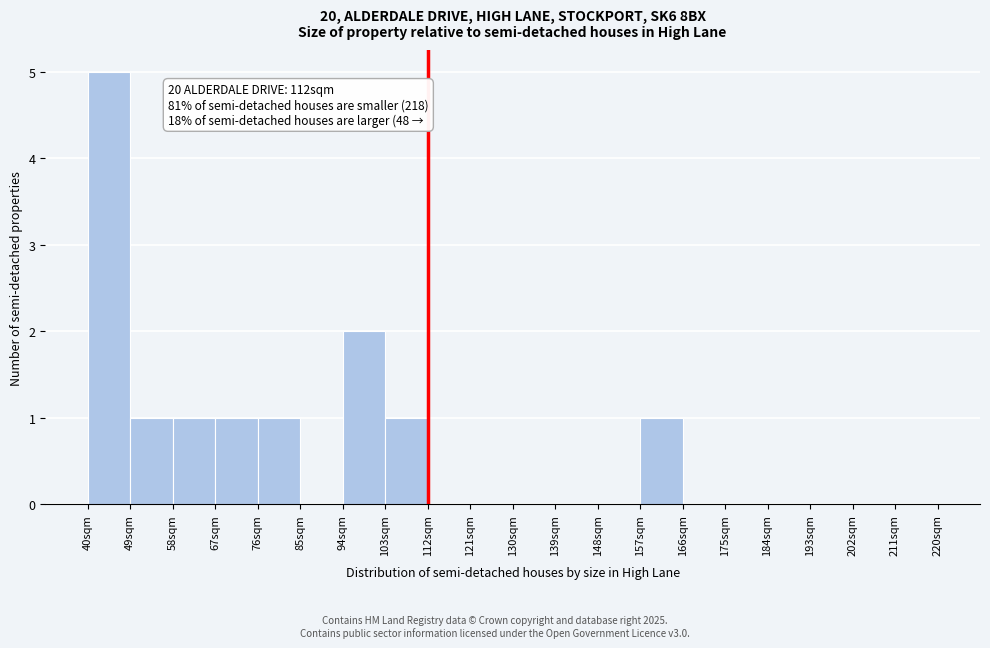

Which range on the x-axis has the tallest bar?

40 to 49